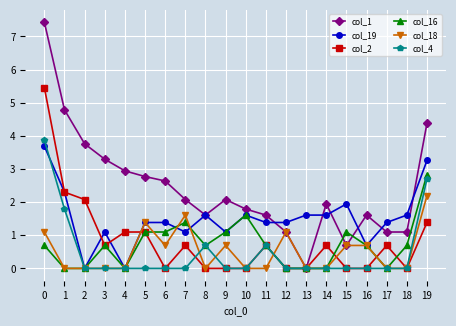

True or false: col_2 has more than 0 interior local peaks.

True